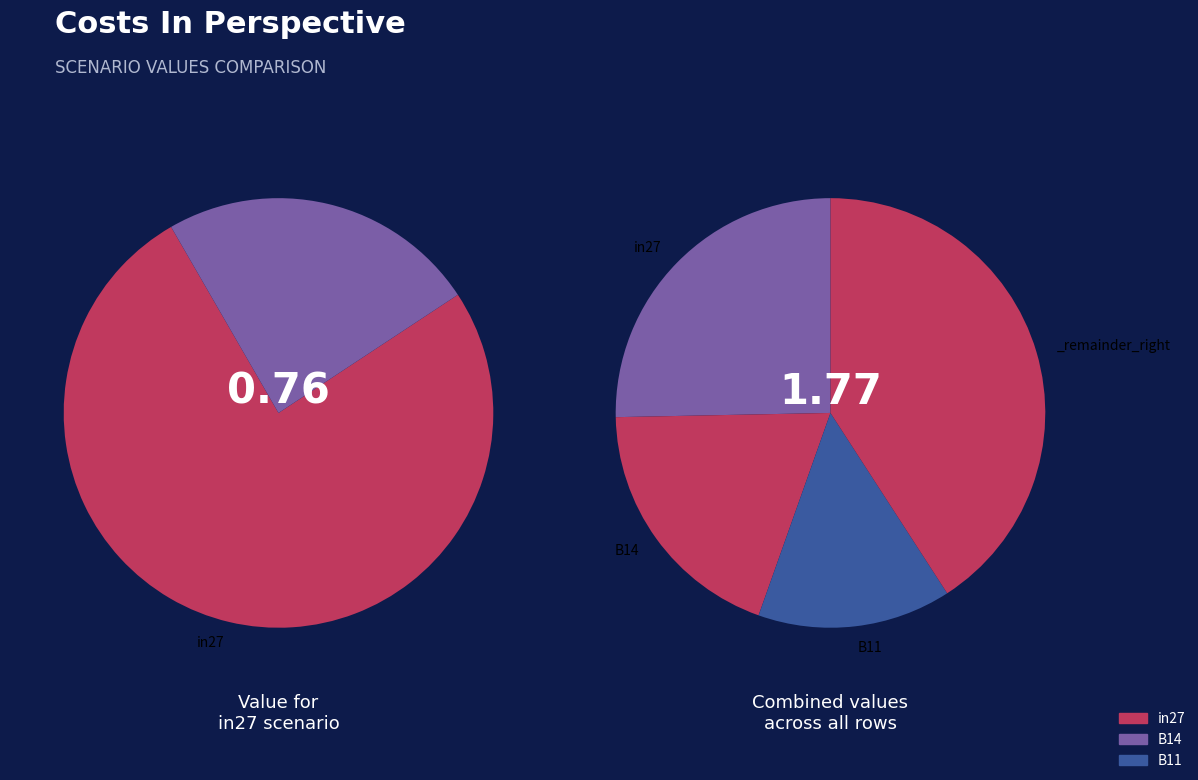

Do B11 and in27 together represent more than half of the pie?

Yes